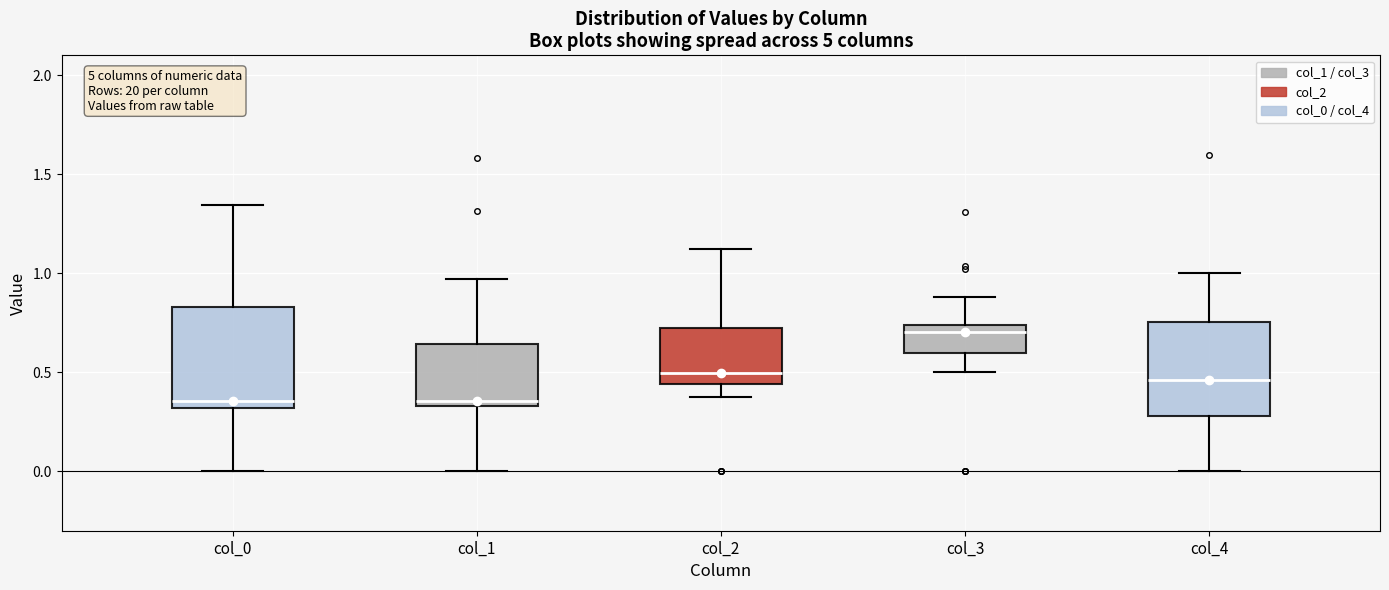

Where does the upper whisker of the box for col_0 end on the y-axis? The values are not printed on the chart, so give them approximately, as read against the axis.

1.35